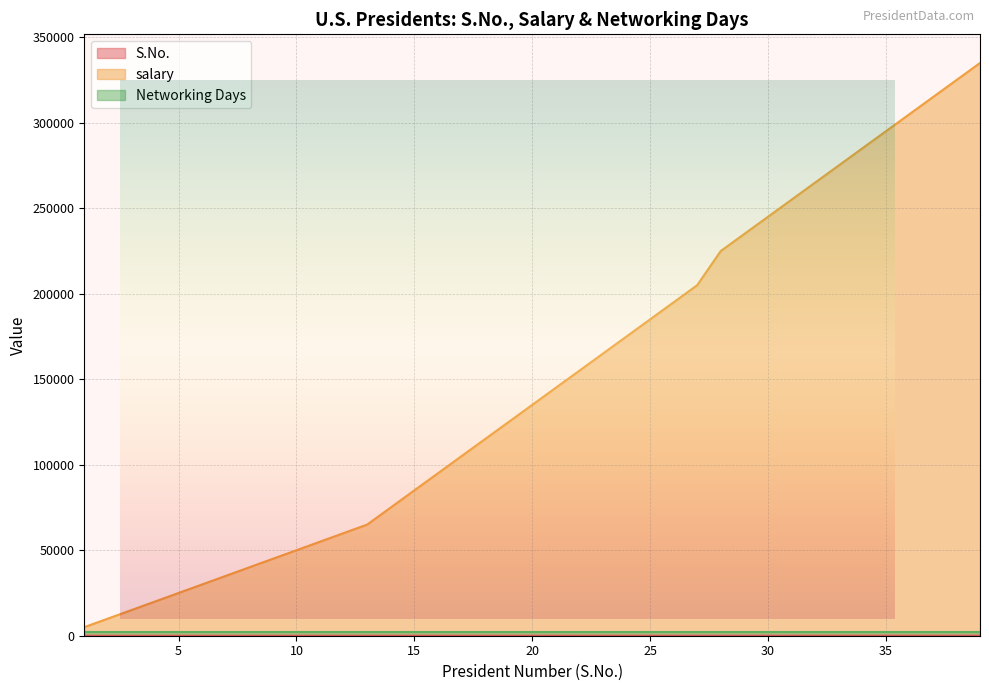

At how many categories does at least one series exceed 74889?

26